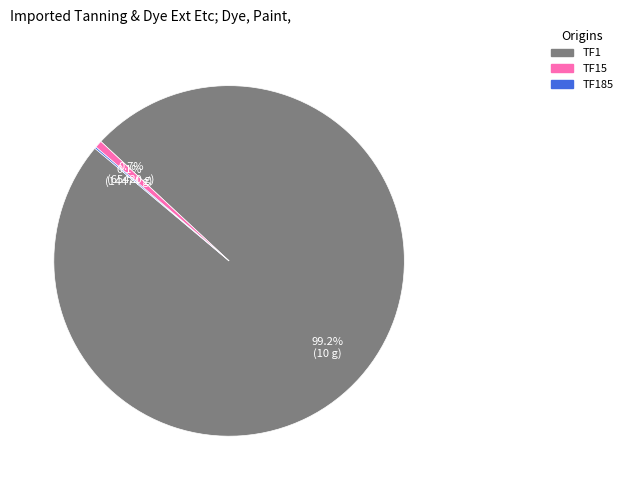

How many slices are in this pie chart?

3